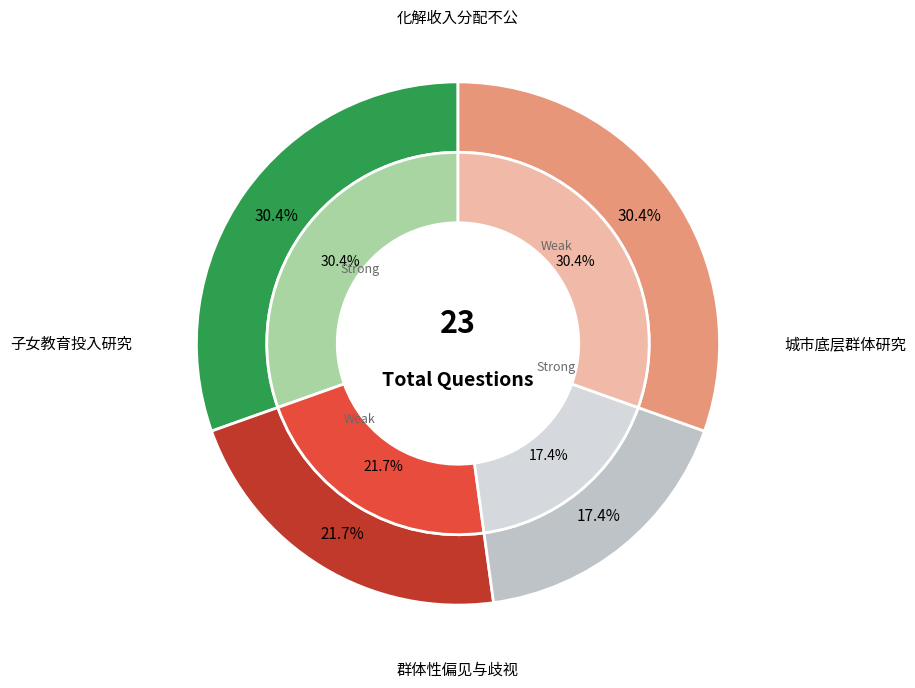

Which slice is the largest?

化解收入分配不公的制度研究